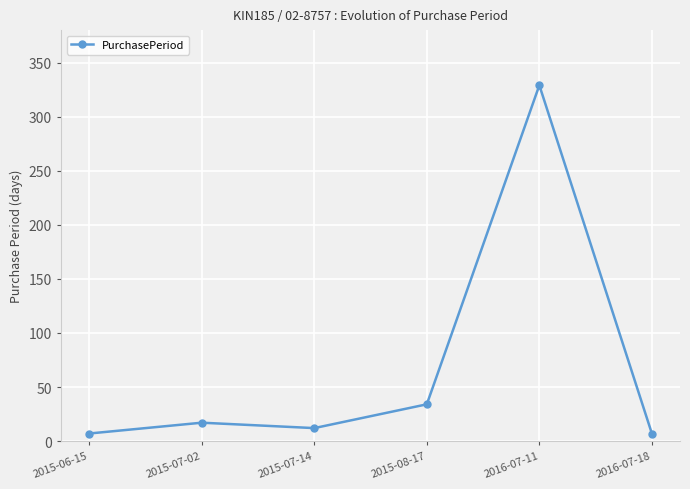

What is the label of the 1st point from the left?

2015-06-15